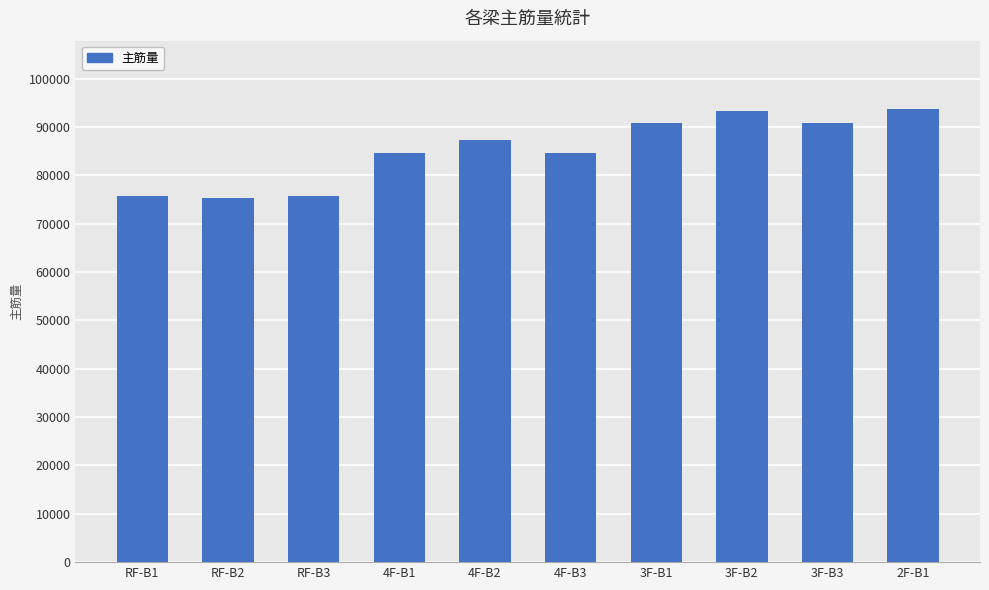

What is the maximum value shown in the chart?

93820.9